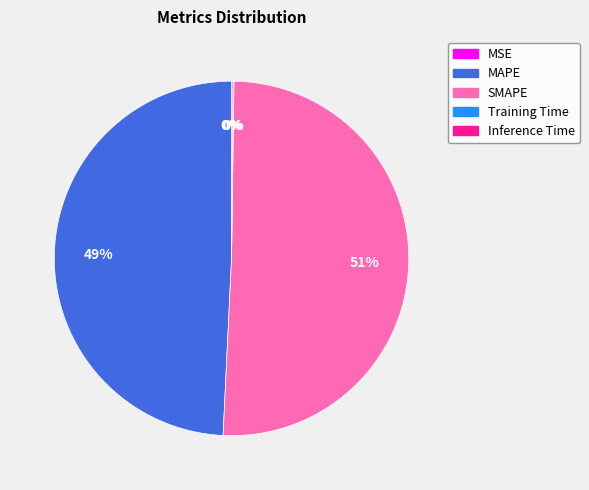

Which slice is the largest?

SMAPE